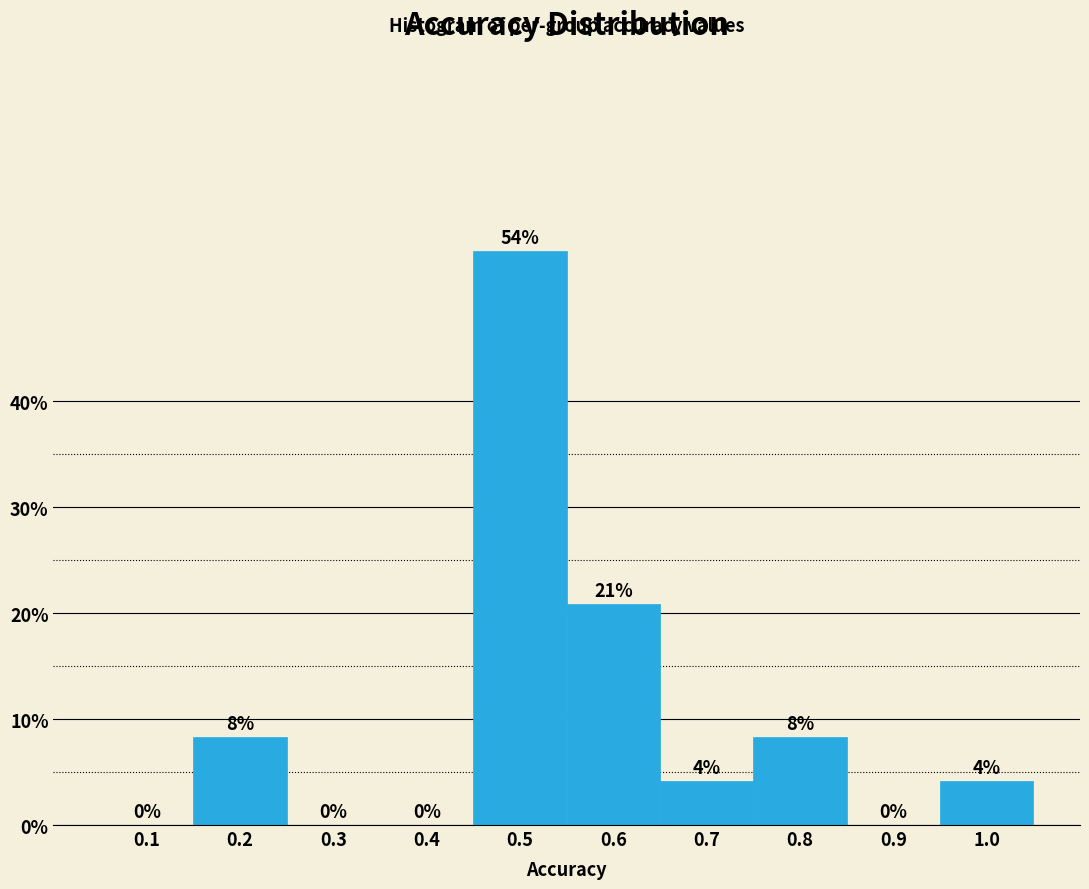

At which category does the chart reach its peak across all series?

0.5